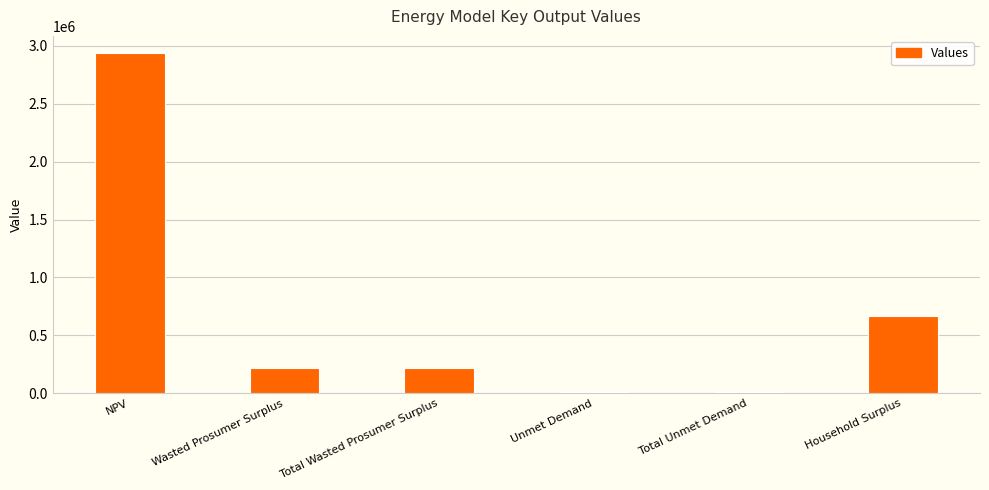

What is the difference between the maximum and minimum values?

2927246.9